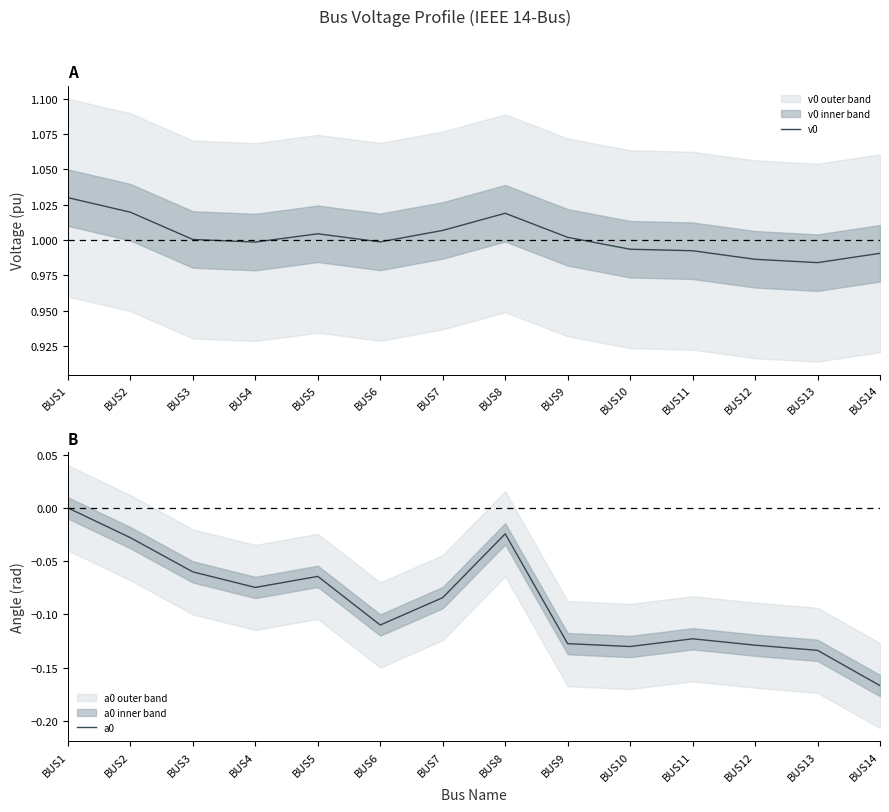

At which category does a0 reach its first local peak?

BUS5